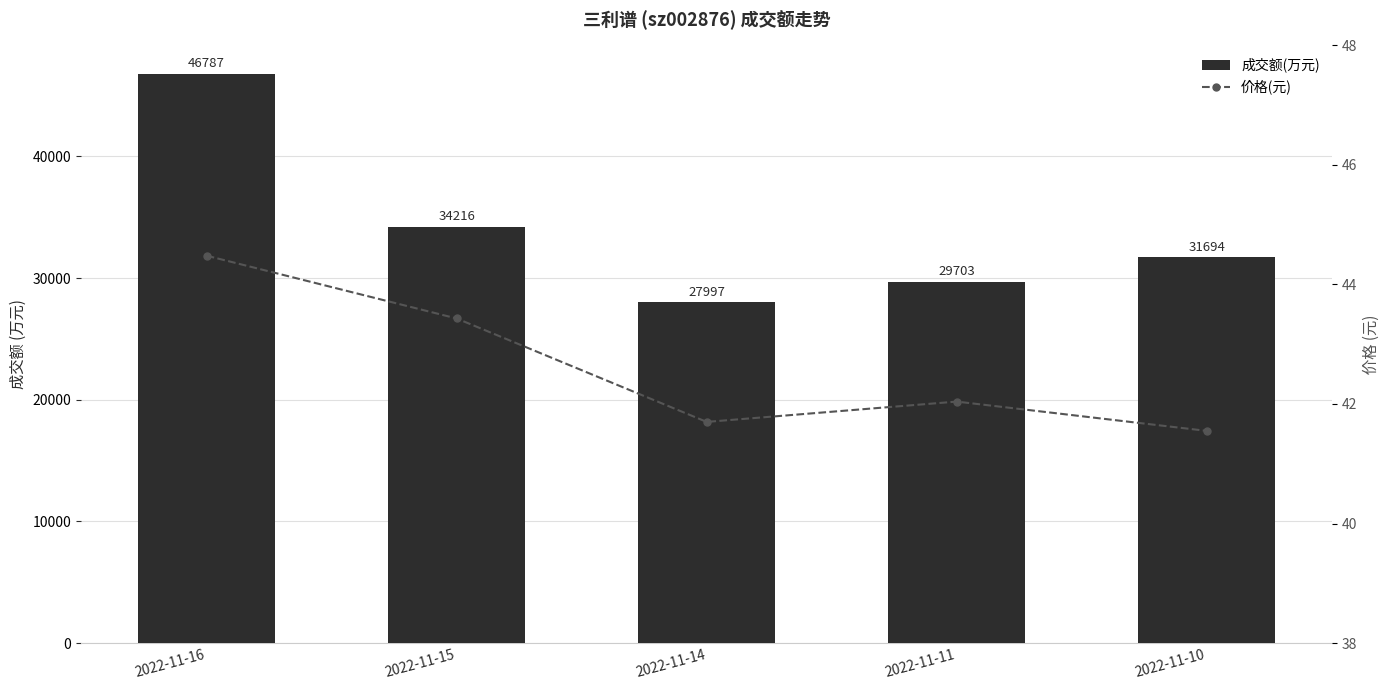

Rank the categories by 价格(元) value from highest to lowest.

2022-11-16, 2022-11-15, 2022-11-11, 2022-11-14, 2022-11-10